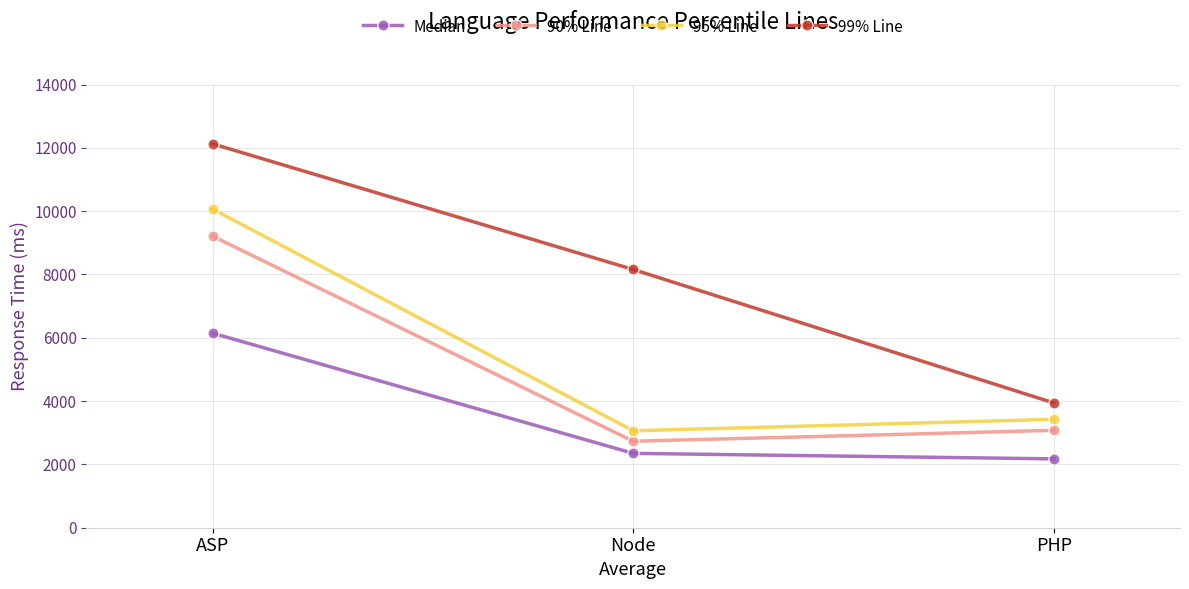

Reading right to left, what are all the values shown in this chart?

Median: PHP=2175	Node=2349	ASP=6146
90% Line: PHP=3076	Node=2731	ASP=9209
95% Line: PHP=3424	Node=3063	ASP=10065
99% Line: PHP=3942	Node=8157	ASP=12126